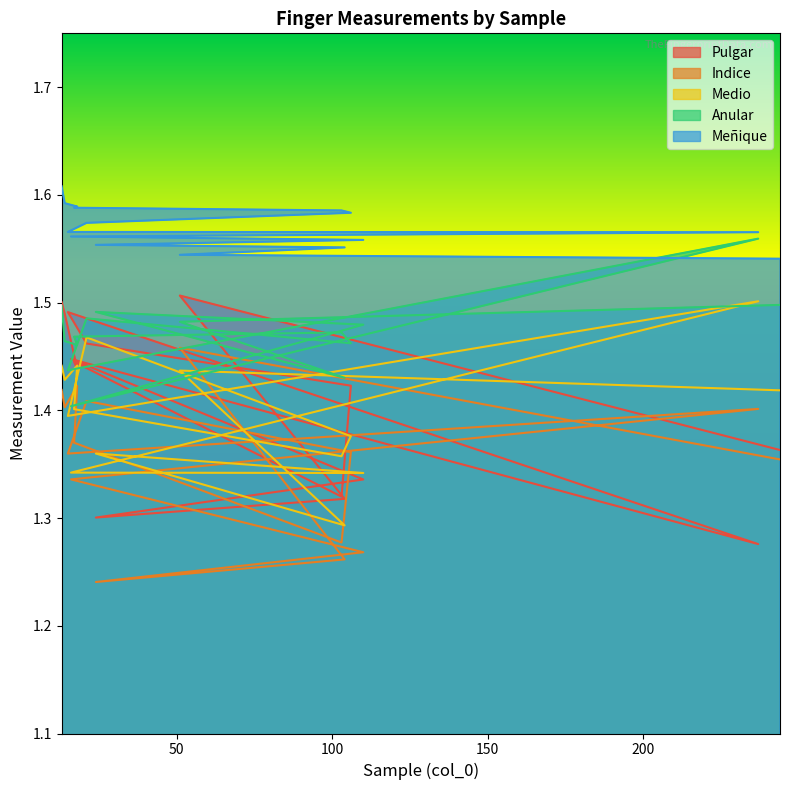

How many interior local valleys does the Pulgar series have?

4